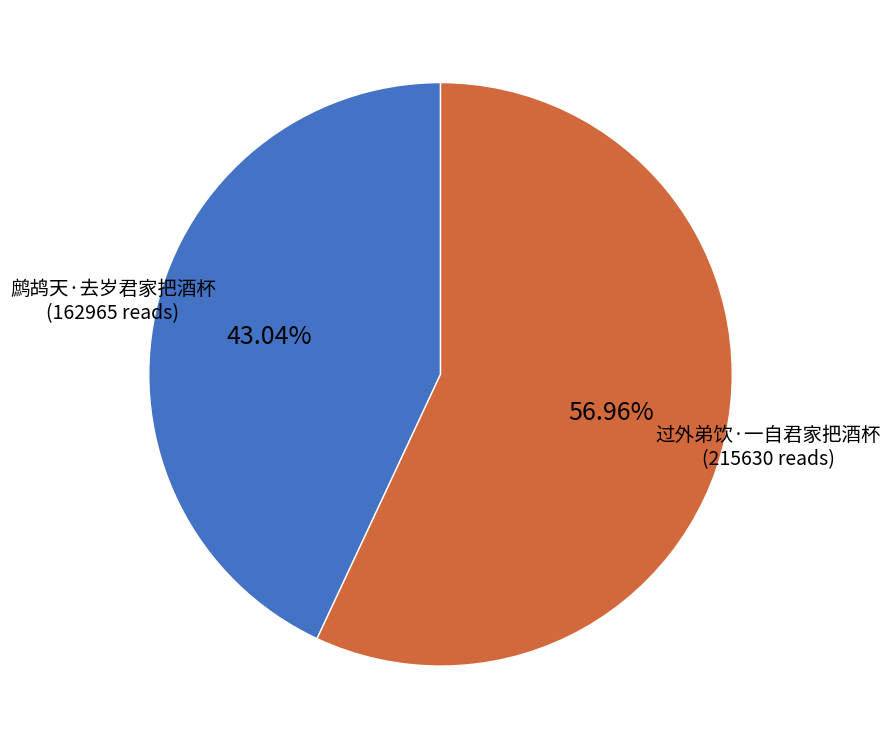

Is there any slice that represents more than half of the pie?

Yes